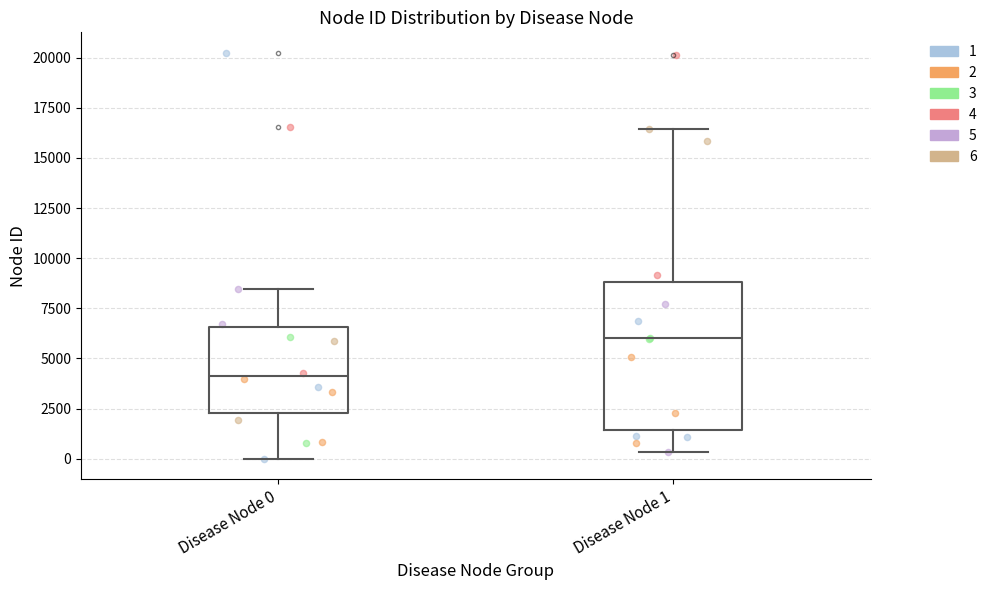

Reading left to right, transcribe this box plot: for each box, give where its median line is, the range the box spans, and where its two whiskers end, as read against the y-axis. The values are not printed on the chart, so give them approximately, as read against the axis.

Disease Node 0: median 4000, box 2500 to 6500, whiskers 0 to 8500
Disease Node 1: median 6000, box 1500 to 9000, whiskers 500 to 16500